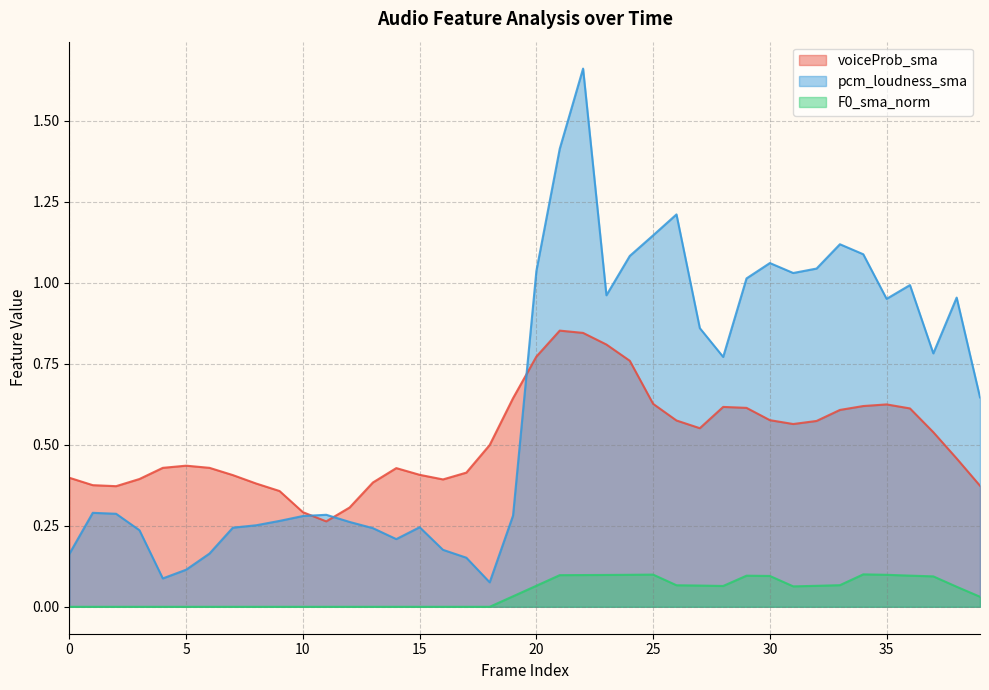

How many interior local valleys does the F0_sma_norm series have?

2